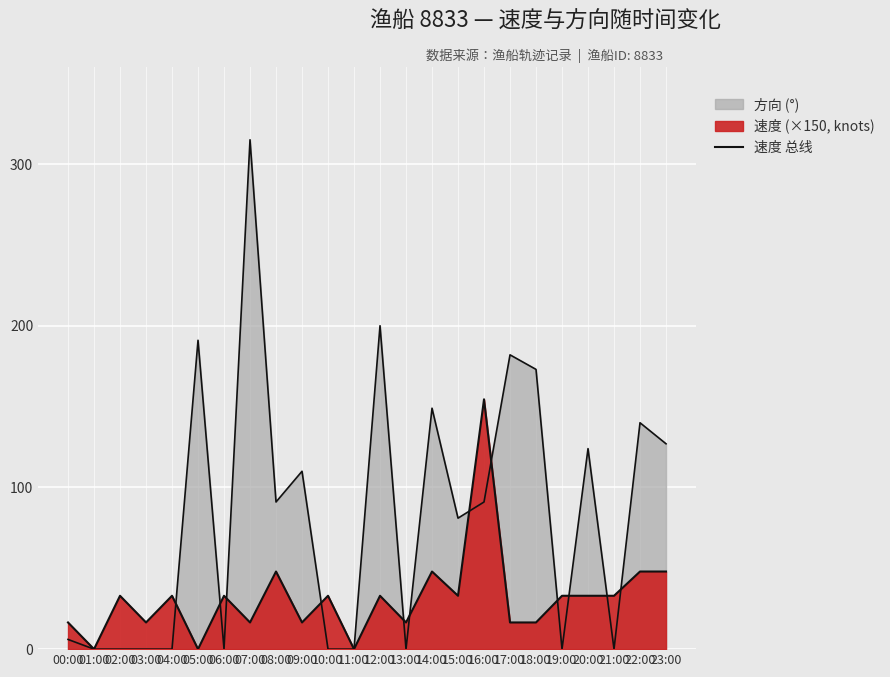

The value at 19:00 is 18.8. True or false?

False